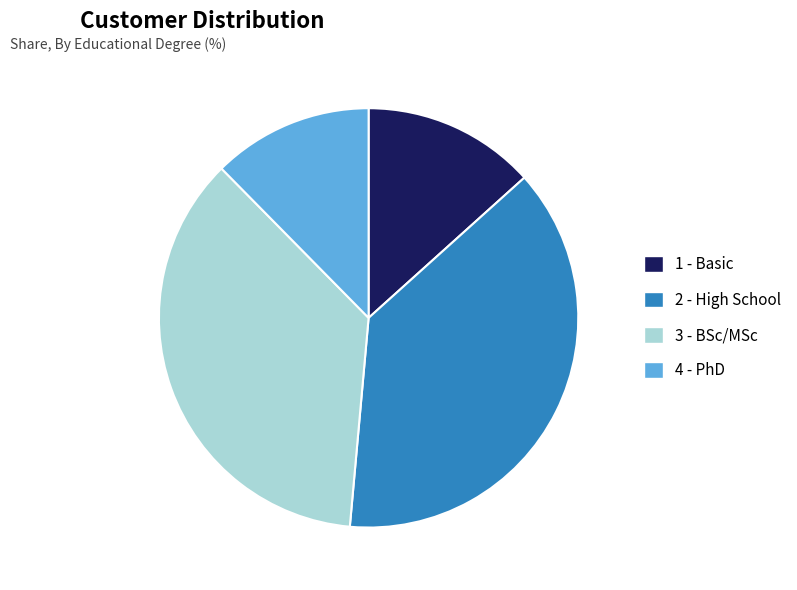

Is there any slice that represents more than half of the pie?

No